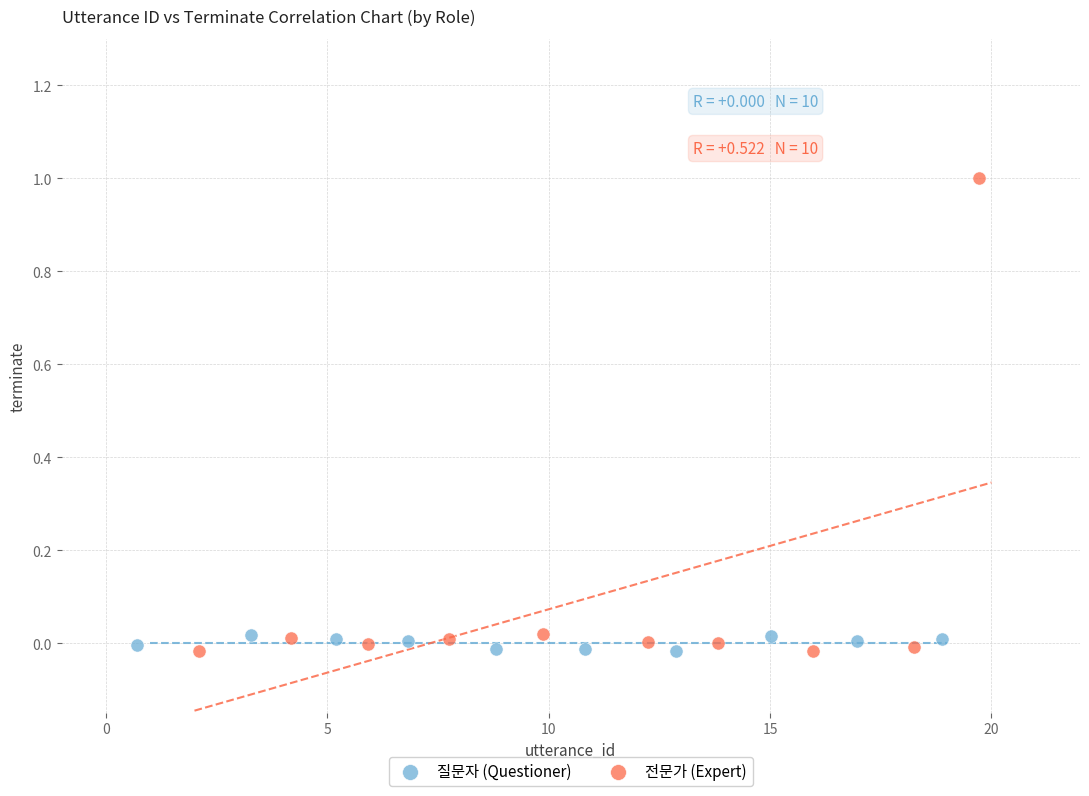

Which series contains the highest Y value?

전문가 (Expert)